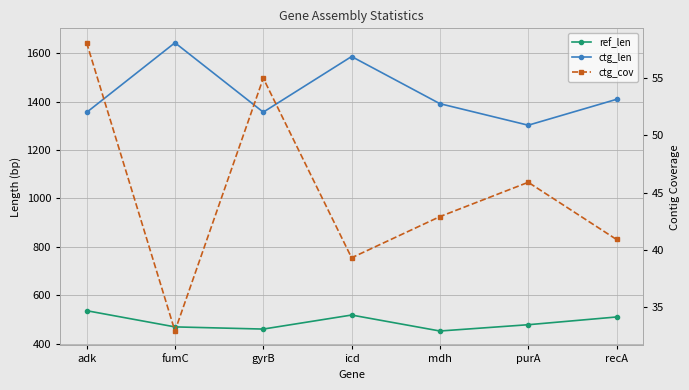

True or false: ctg_len has a value of 594.7 at icd.

False